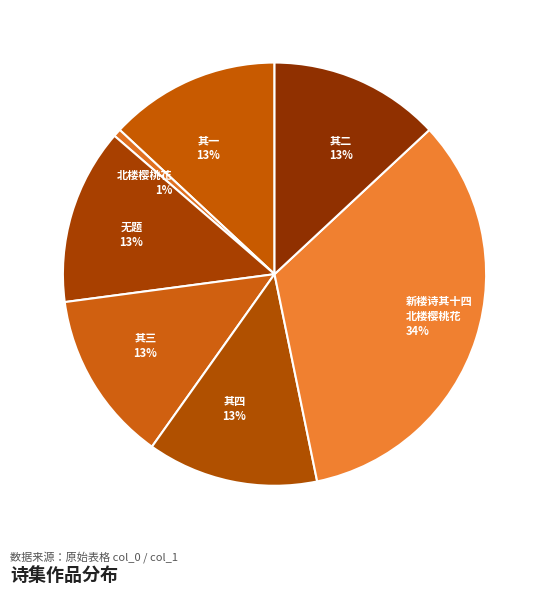

How many segments does this pie chart have?

7